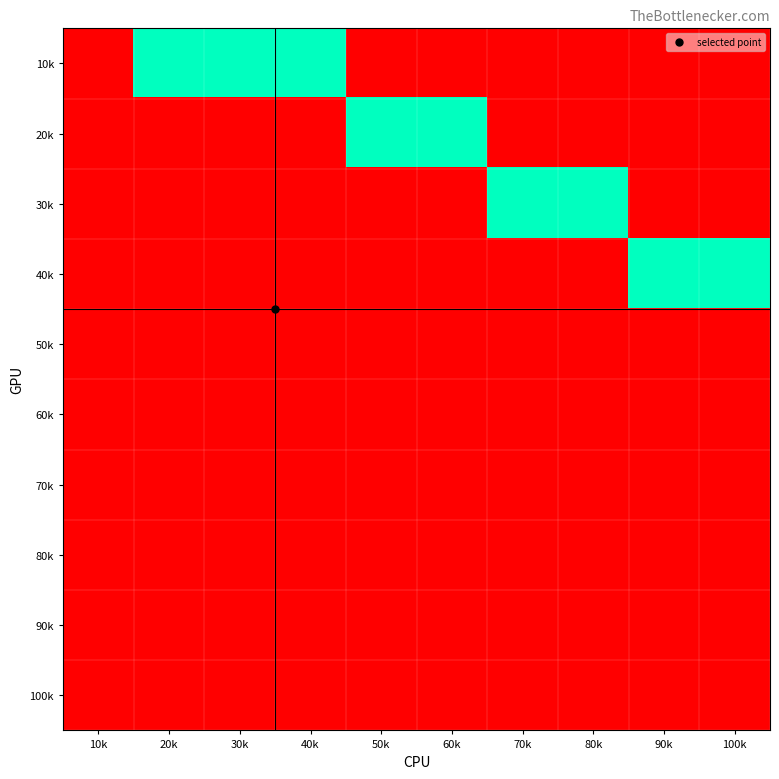

Reading left to right, transcribe all the data shown in this chart.

10k: 10k=0	20k=1	30k=1	40k=1	50k=0	60k=0	70k=0	80k=0	90k=0	100k=0
20k: 10k=0	20k=0	30k=0	40k=0	50k=1	60k=1	70k=0	80k=0	90k=0	100k=0
30k: 10k=0	20k=0	30k=0	40k=0	50k=0	60k=0	70k=1	80k=1	90k=0	100k=0
40k: 10k=0	20k=0	30k=0	40k=0	50k=0	60k=0	70k=0	80k=0	90k=1	100k=1
50k: 10k=0	20k=0	30k=0	40k=0	50k=0	60k=0	70k=0	80k=0	90k=0	100k=0
60k: 10k=0	20k=0	30k=0	40k=0	50k=0	60k=0	70k=0	80k=0	90k=0	100k=0
70k: 10k=0	20k=0	30k=0	40k=0	50k=0	60k=0	70k=0	80k=0	90k=0	100k=0
80k: 10k=0	20k=0	30k=0	40k=0	50k=0	60k=0	70k=0	80k=0	90k=0	100k=0
90k: 10k=0	20k=0	30k=0	40k=0	50k=0	60k=0	70k=0	80k=0	90k=0	100k=0
100k: 10k=0	20k=0	30k=0	40k=0	50k=0	60k=0	70k=0	80k=0	90k=0	100k=0